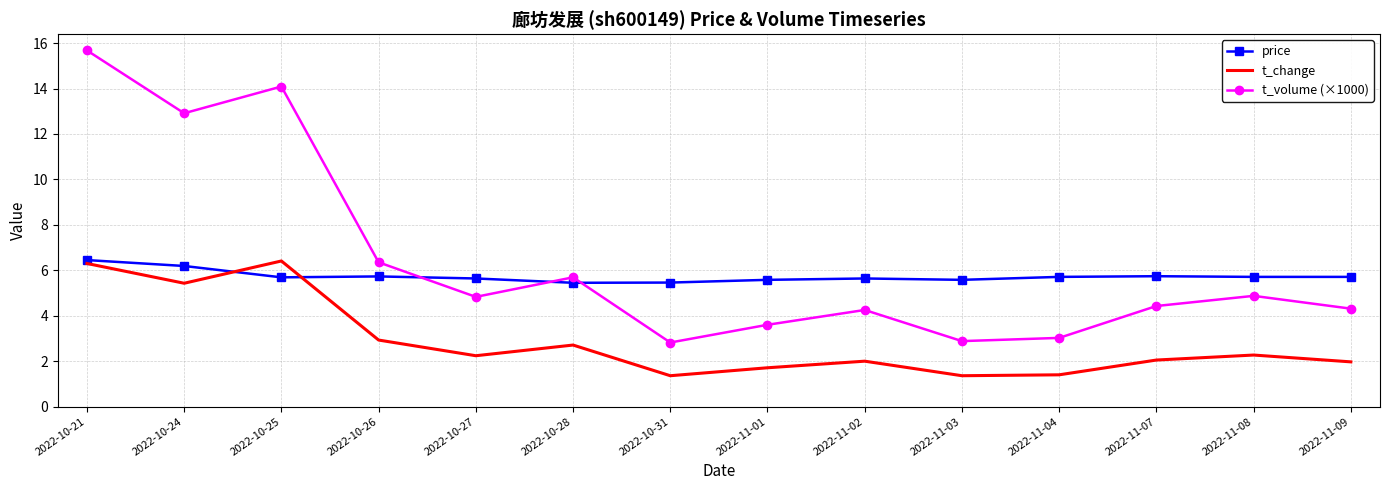

What position from the right is 2022-11-03?

5